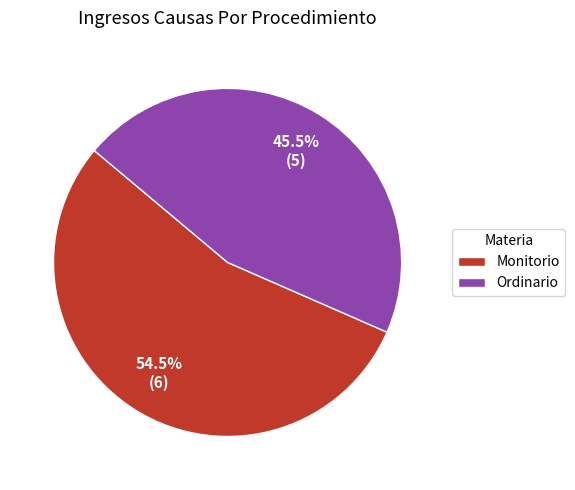

How many slices are in this pie chart?

2